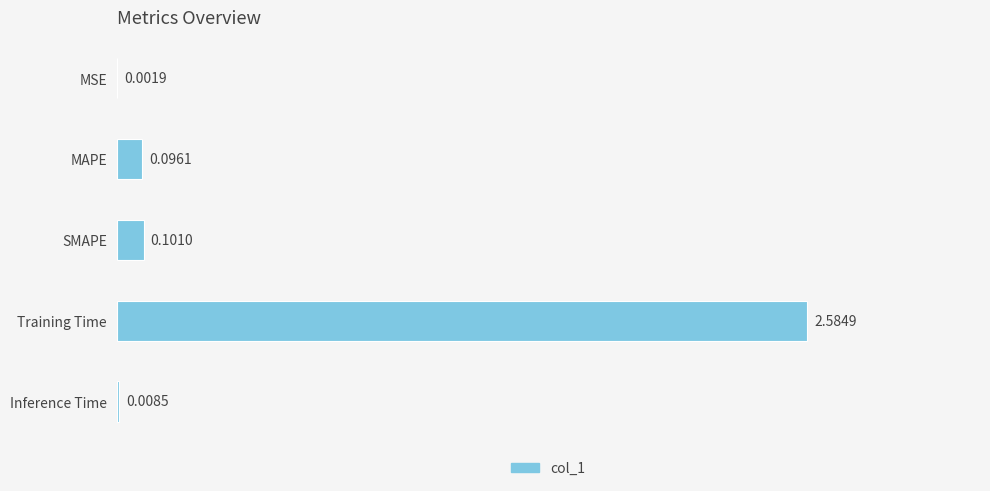

What is the sum of all values?

2.8